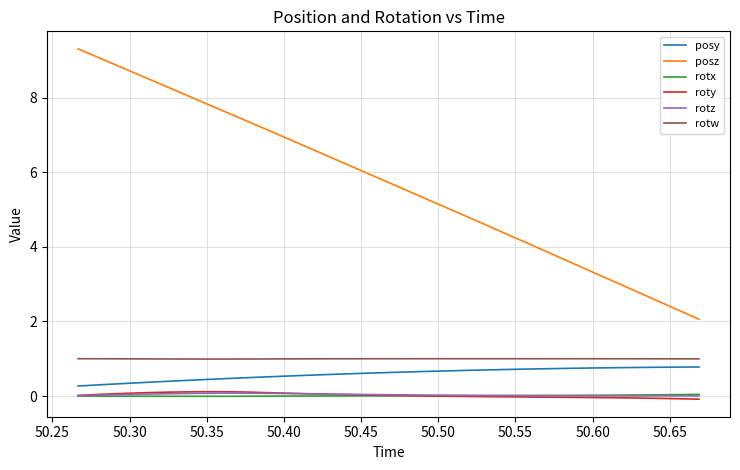

What is the greatest value displayed?

9.3